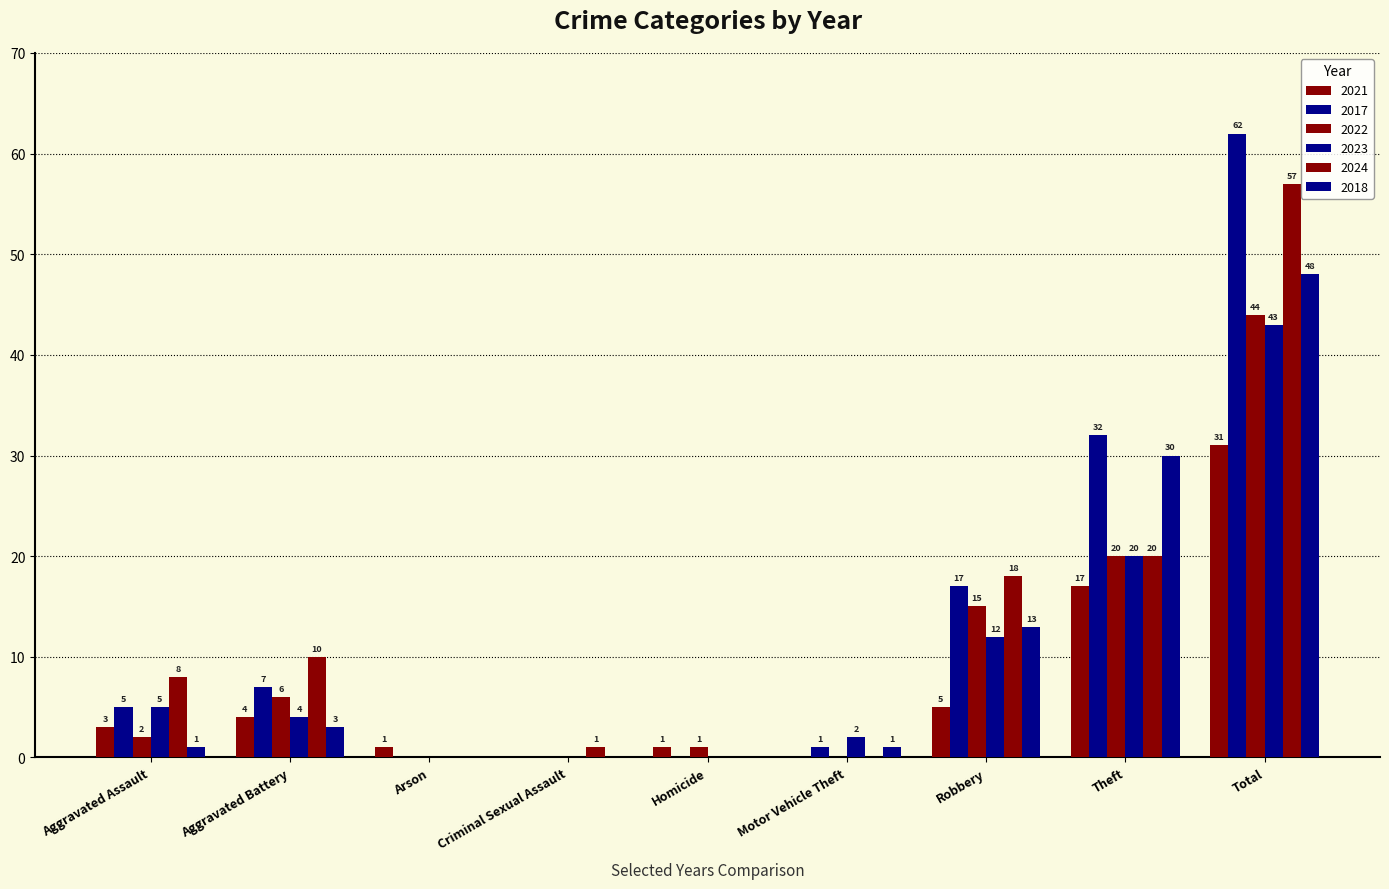

Is it true that 2017 equals 0 at Arson?

True